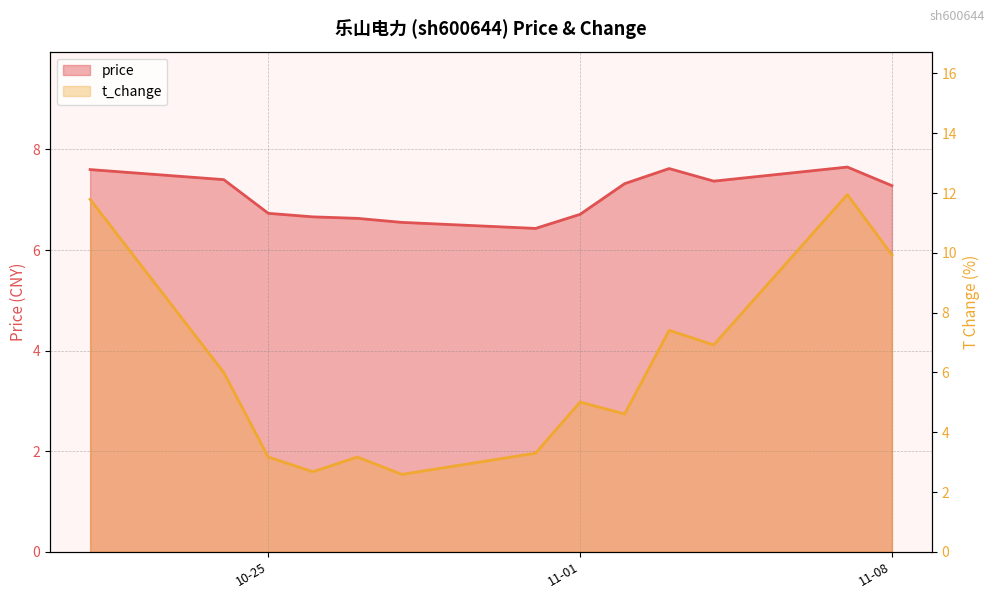

What is the difference between the t_change values at 2022-11-02 and 2022-10-26?

1.9